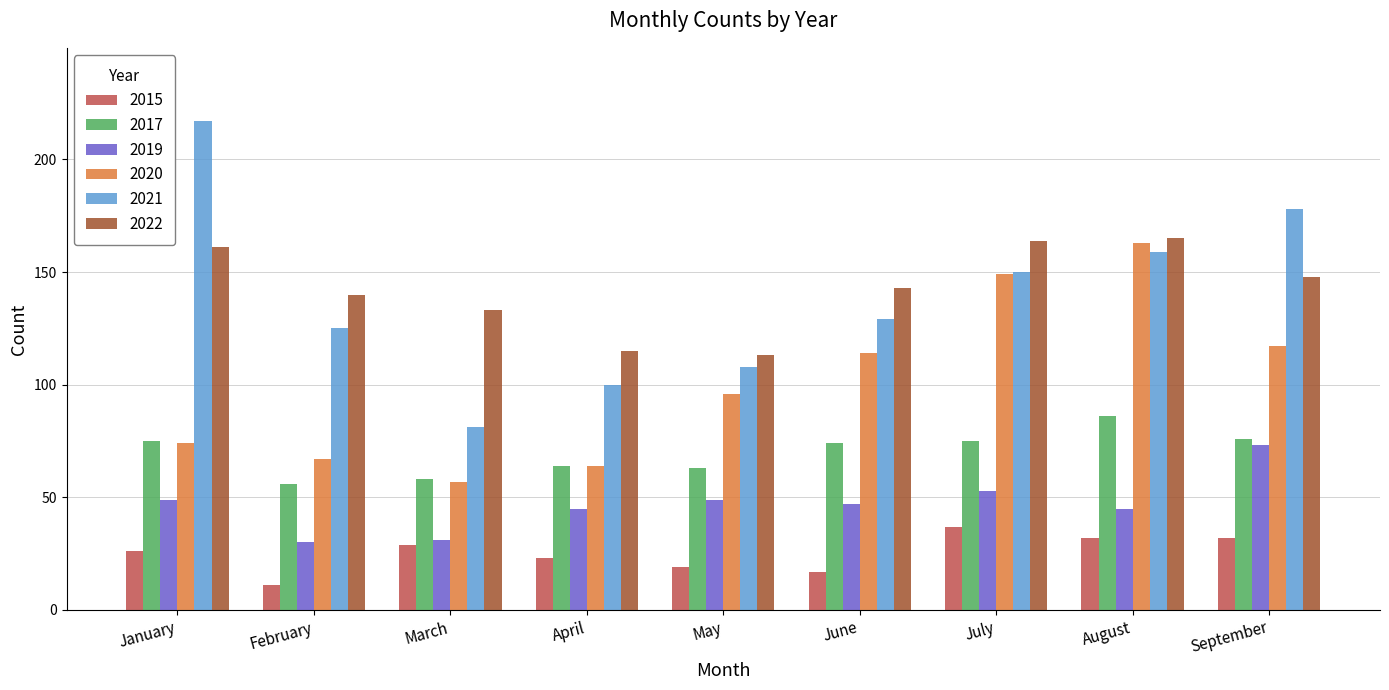

What is the value of the 2021 bar at the 1st from the left?

217